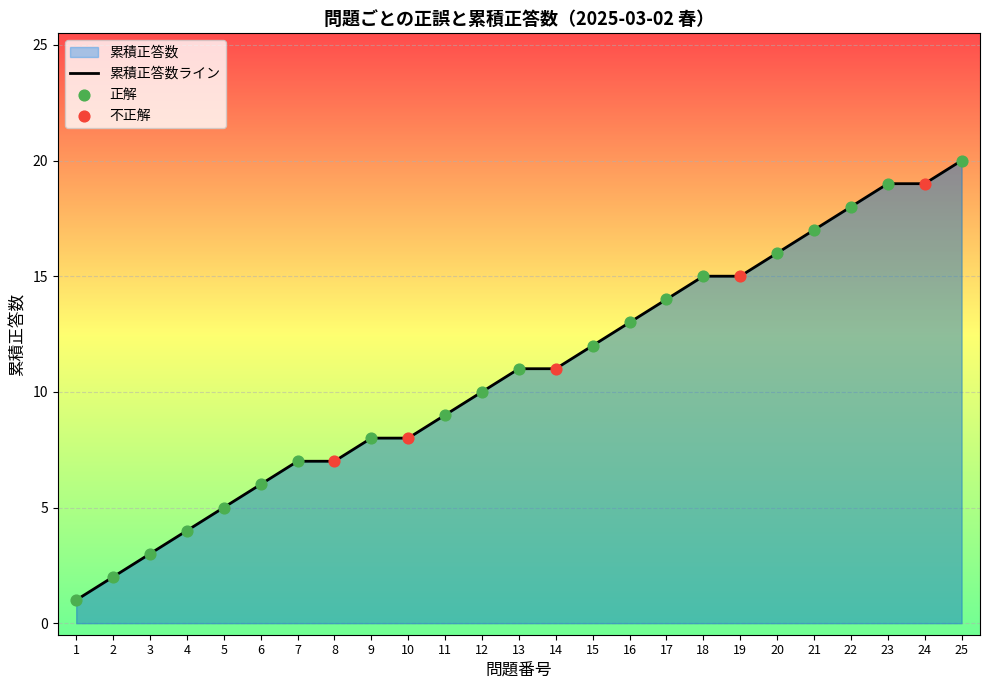

Approximately how many times larger is the value at 24 compared to 10?

2.4